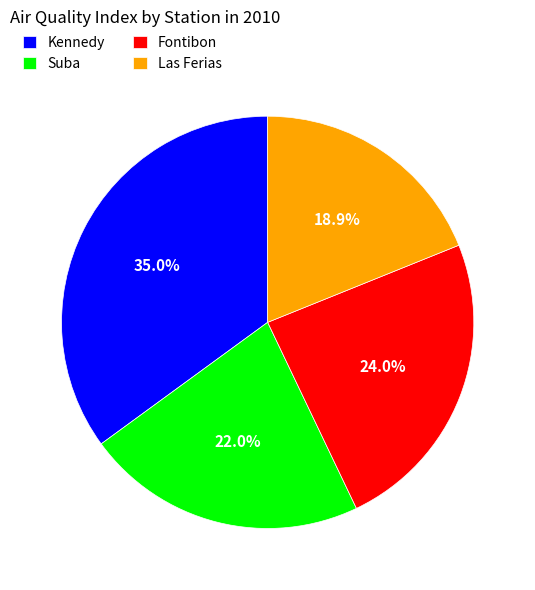

Combined, what portion of the pie is Fontibon and Kennedy?

59.1%